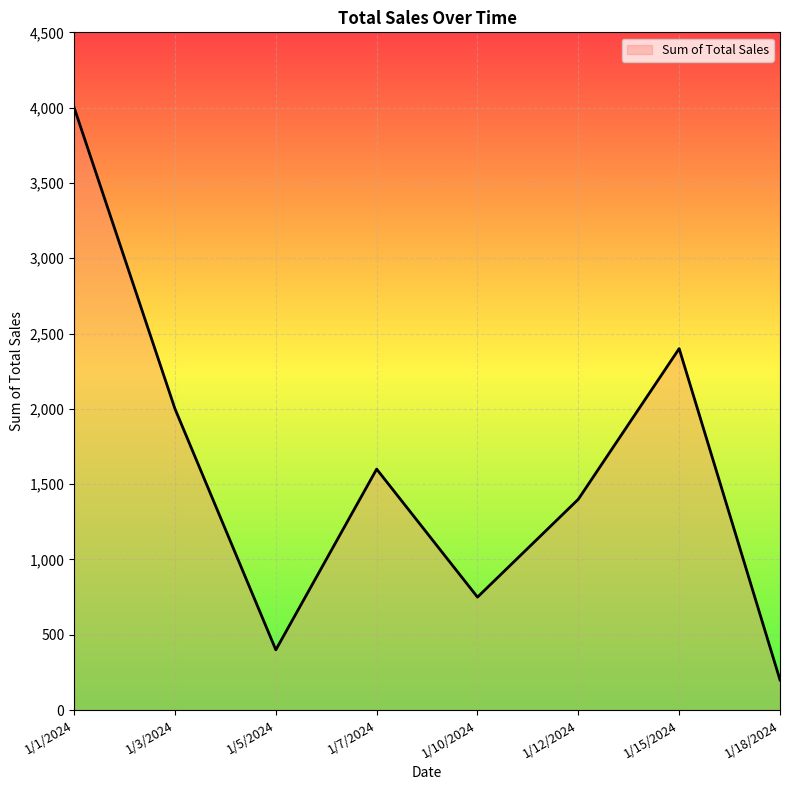

Between 1/1/2024 and 1/15/2024, which is larger?

1/1/2024